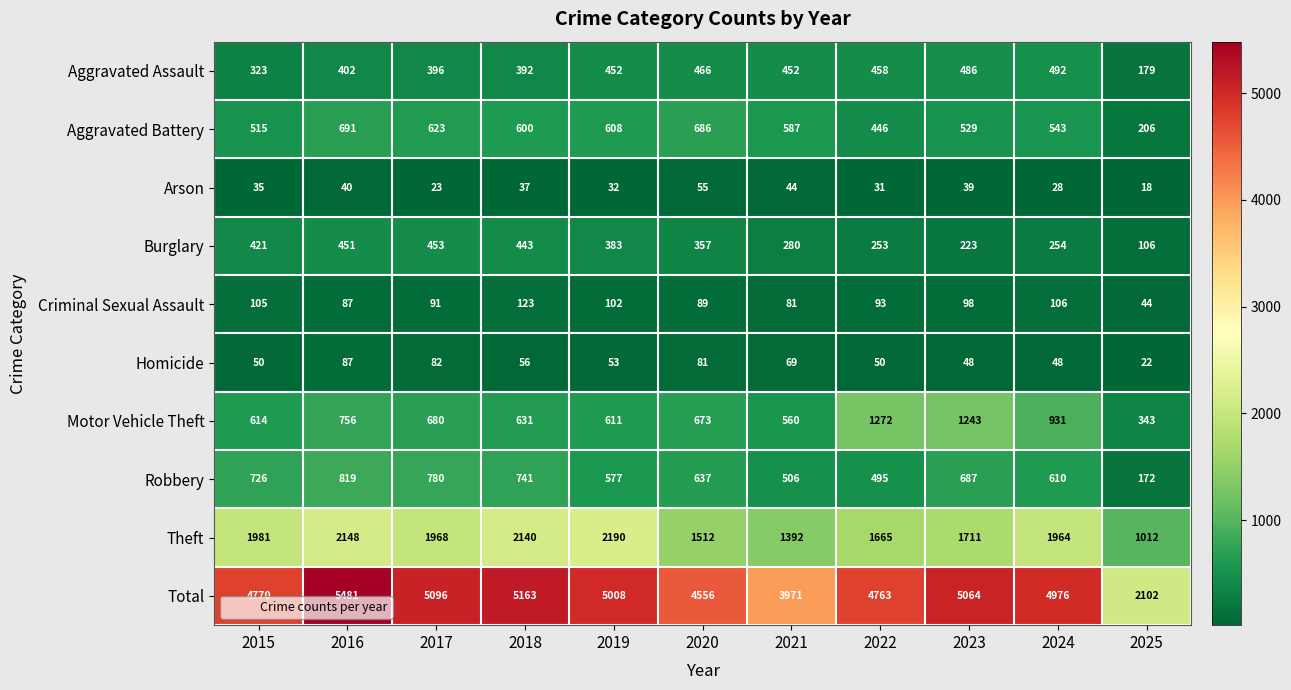

What is the difference between the second highest and minimum values in the Total series?

3061